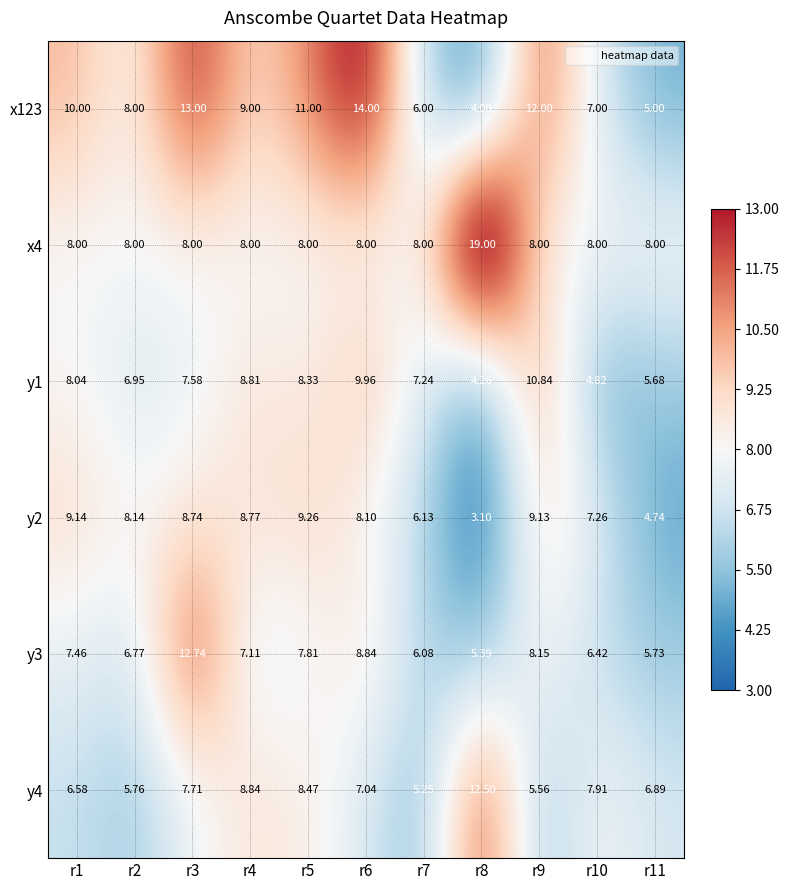

Is the value of x4 at r7 greater than the value of y3 at r4?

Yes